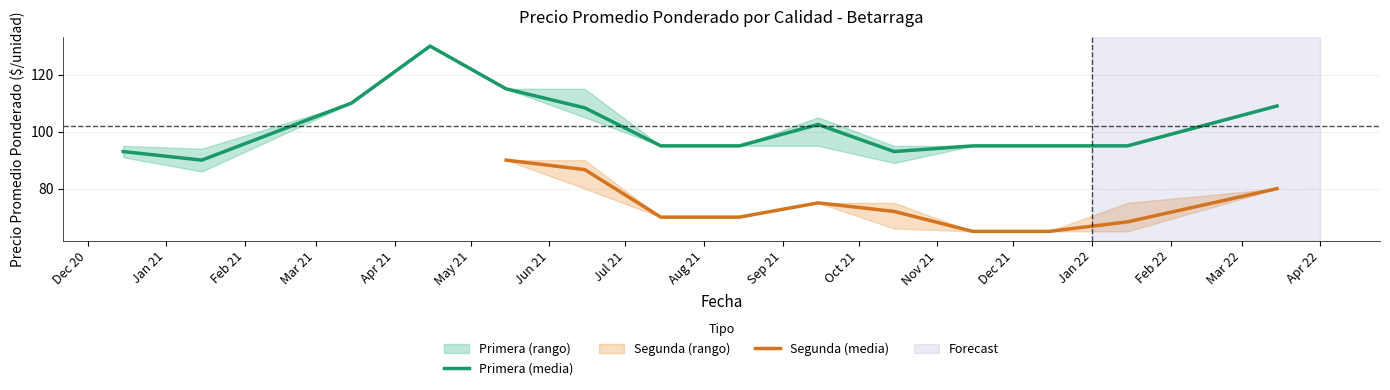

What is the lowest value of the Primera (media) series?

90.0